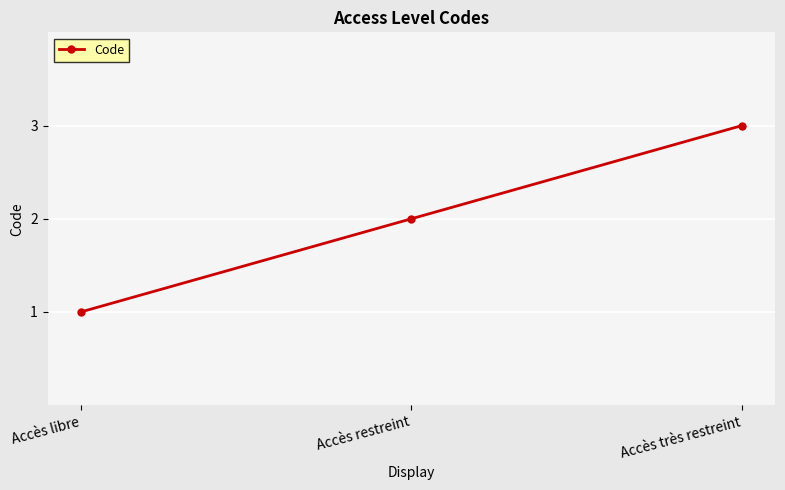

What is the change in value from Accès libre to Accès très restreint?

+2